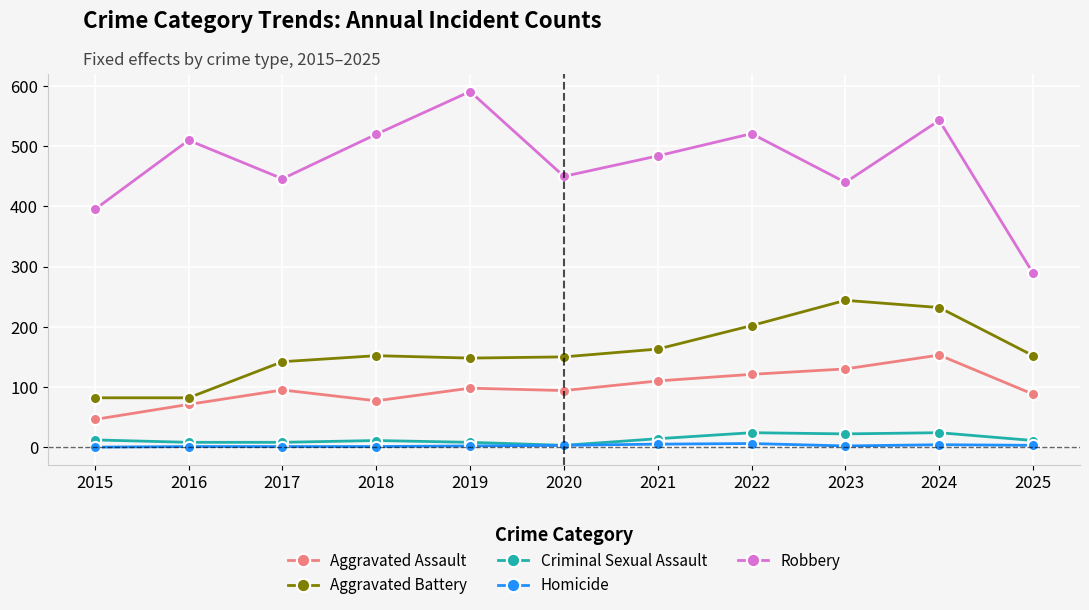

Which series has the widest spread of values?

Robbery